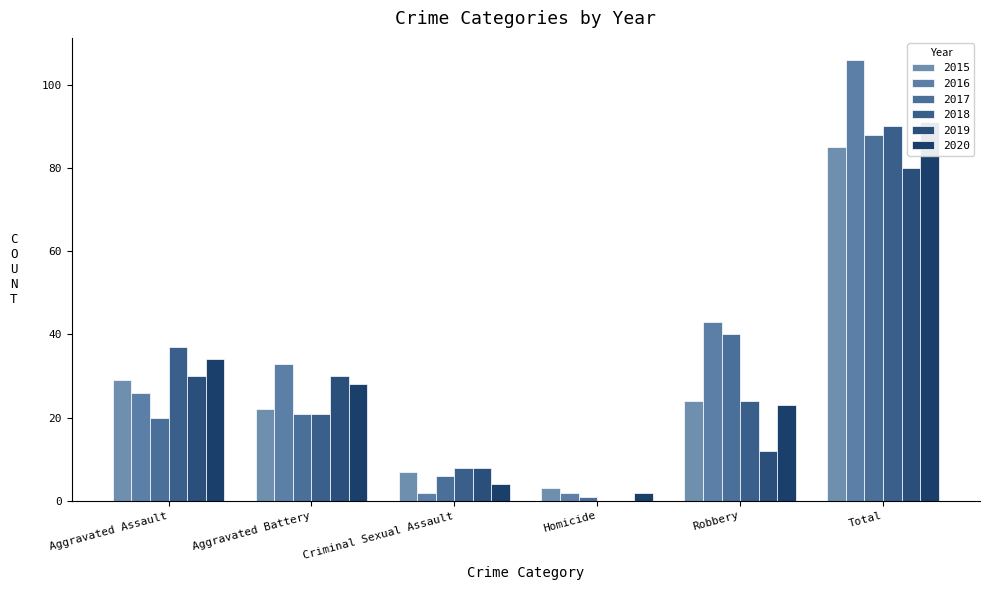

Are the bars grouped side by side (vs. stacked)?

Yes